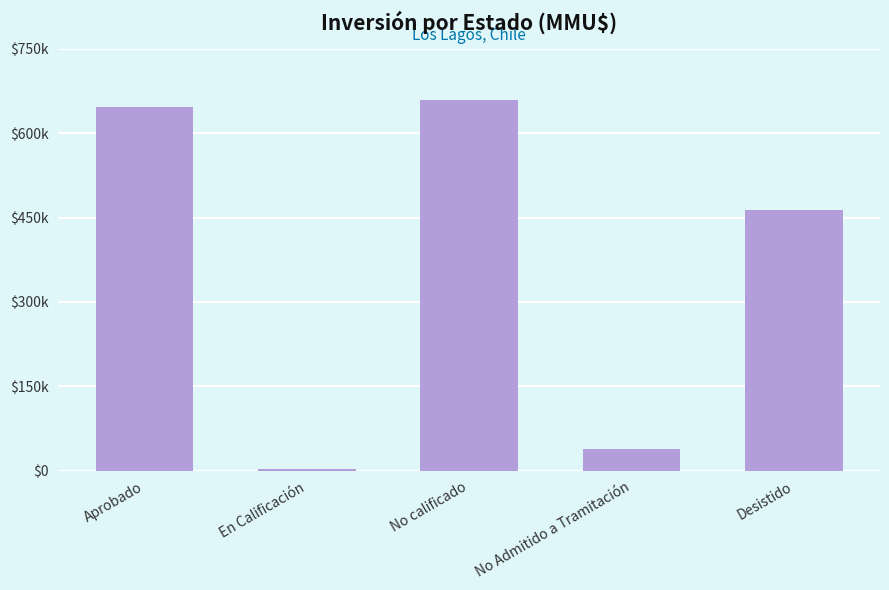

What is the approximate value at No calificado, to the nearest 100?

659000